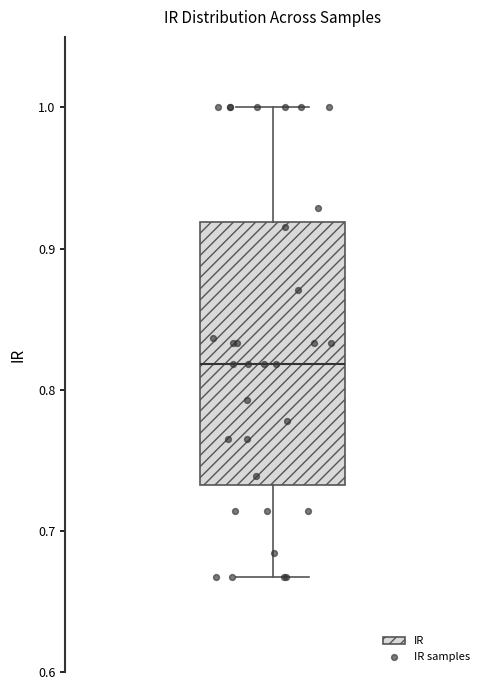

Transcribe this box plot: give where the median line is, the range the box spans, and where the two whiskers end, as read against the y-axis. The values are not printed on the chart, so give them approximately, as read against the axis.

median 0.82, box 0.73 to 0.92, whiskers 0.67 to 1.00